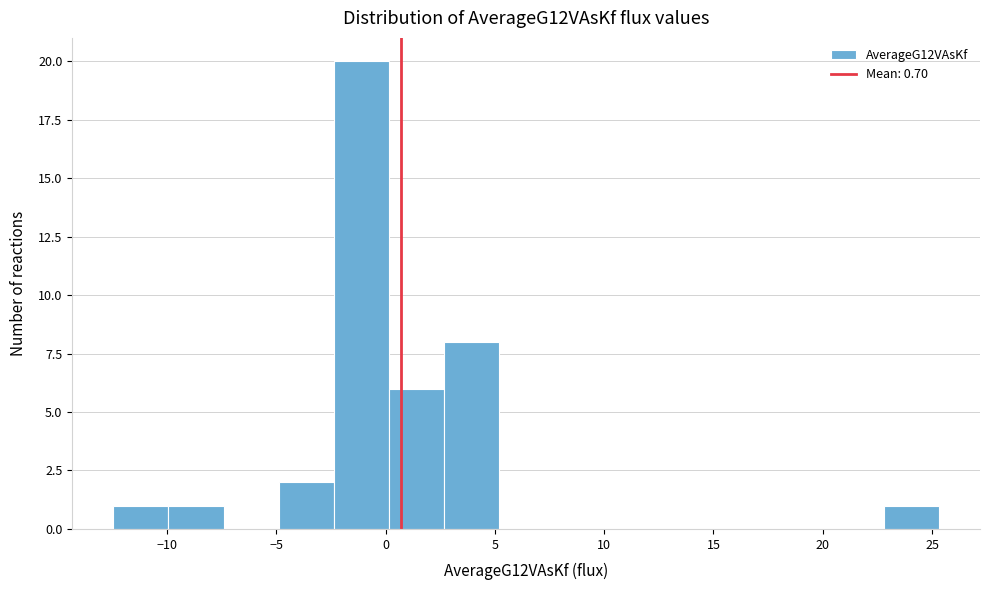

How tall is the bar that spans -2.5 to 0.0 on the x-axis? Neither the bar edges nor the heights are printed on the chart, so give them approximately, as read against the axes.

20